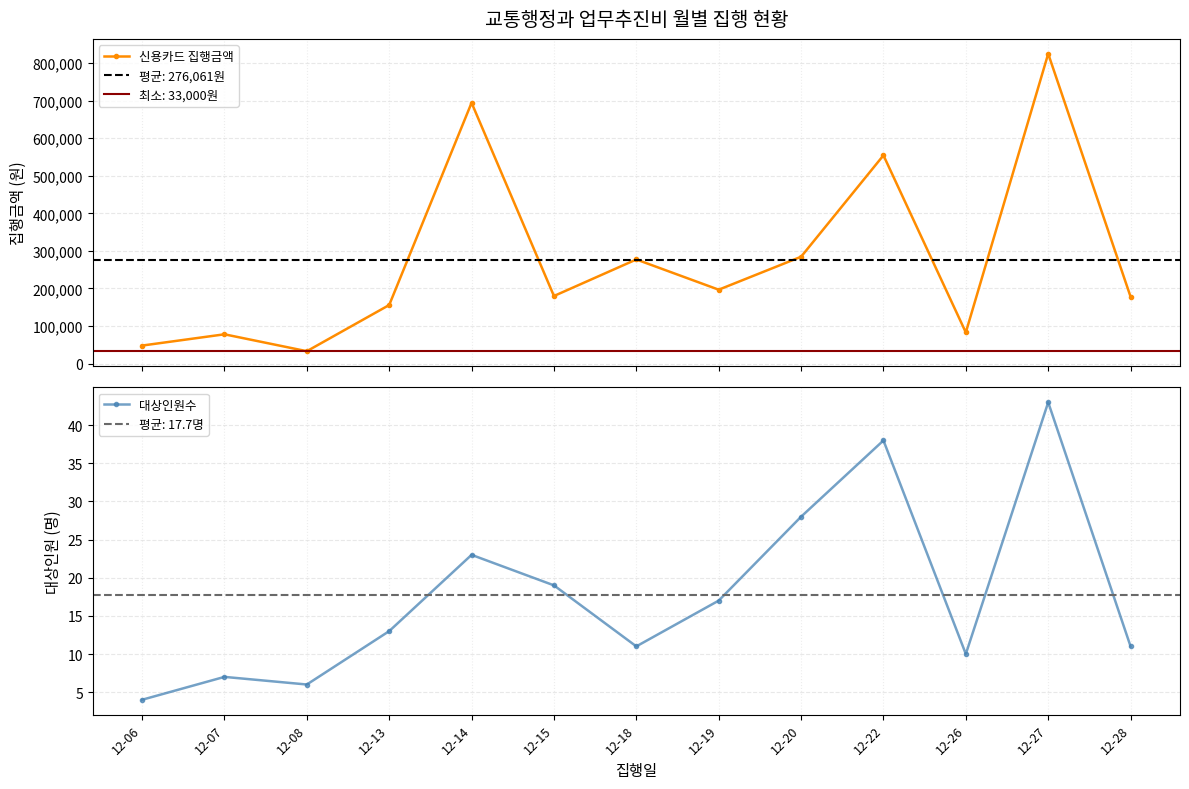

What is the sum of the 대상인원수 values at 12-26 and 12-08?

16